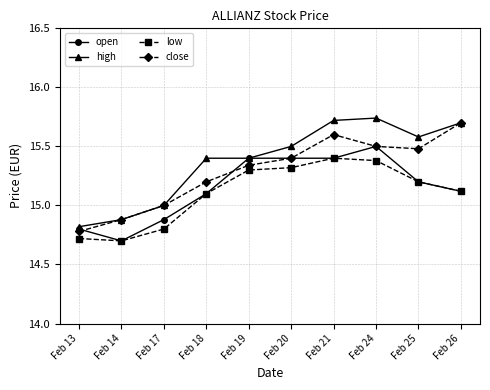

Read the open value at Feb 13.

14.8